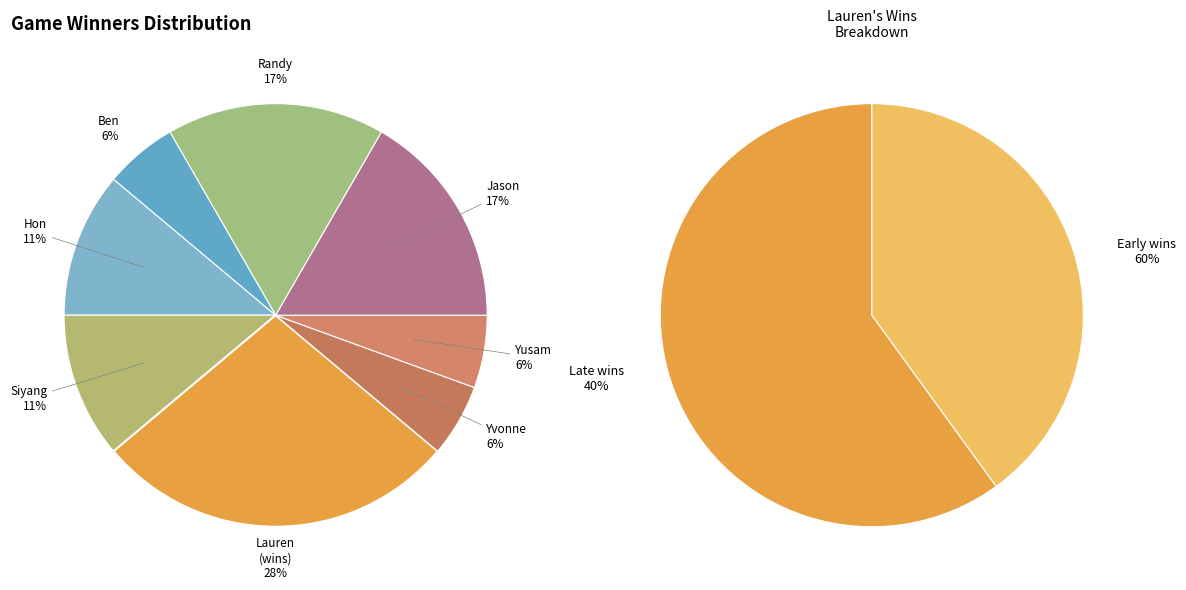

What is the smallest slice in the pie chart?

Yvonne